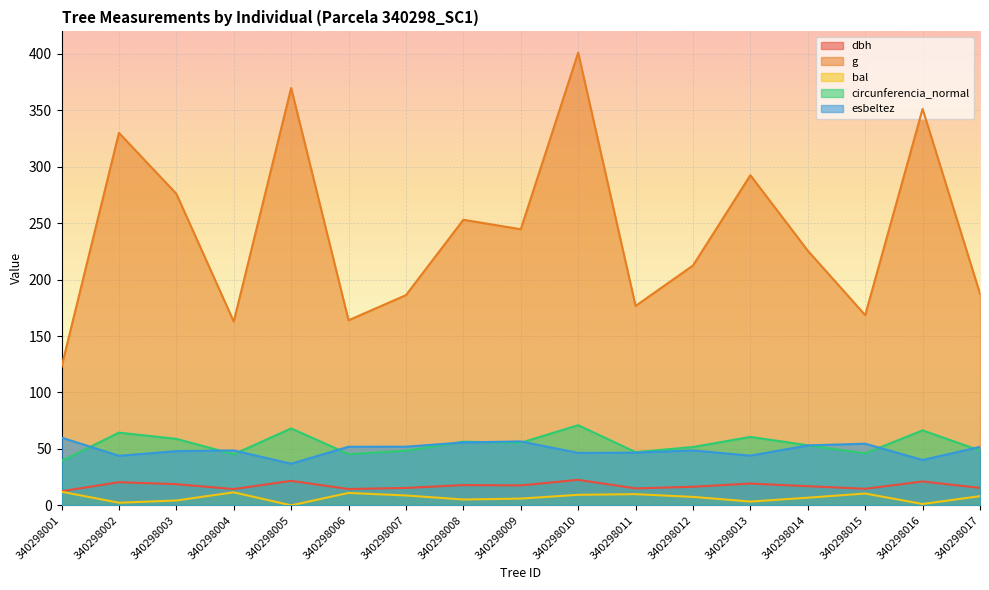

How many lines are shown in the chart?

5